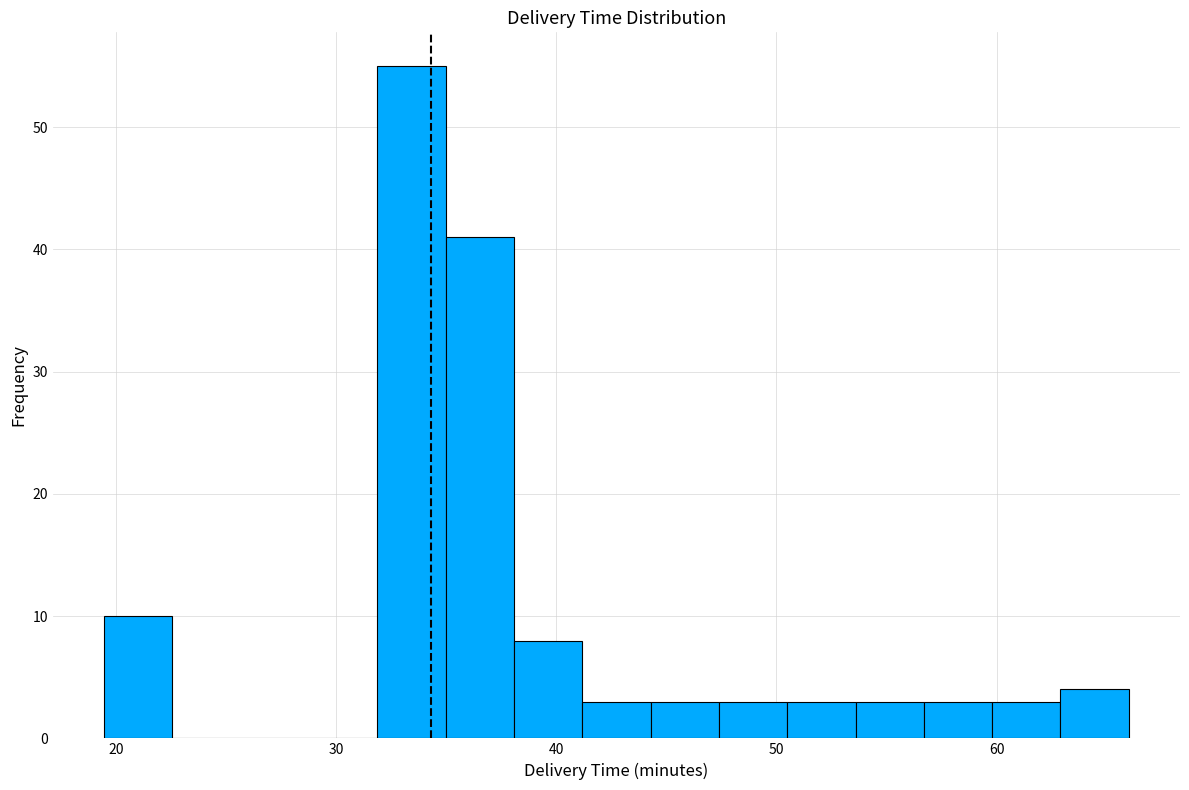

Read against the x-axis, roughly where is the centre of the tallest bar?

33